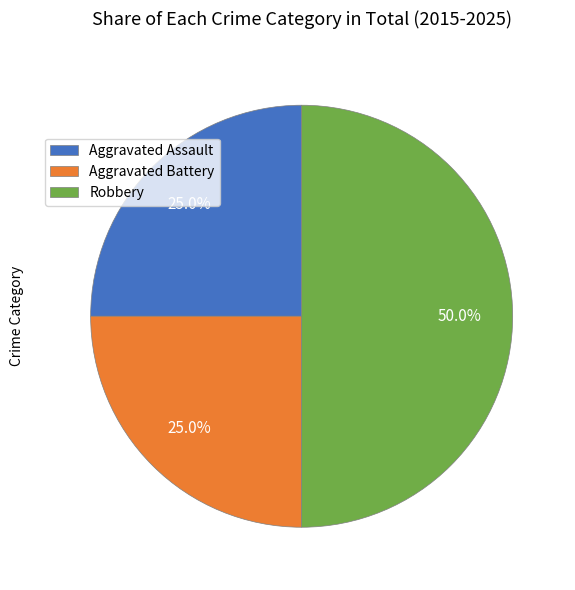

Do Aggravated Assault and Robbery together represent more than half of the pie?

Yes